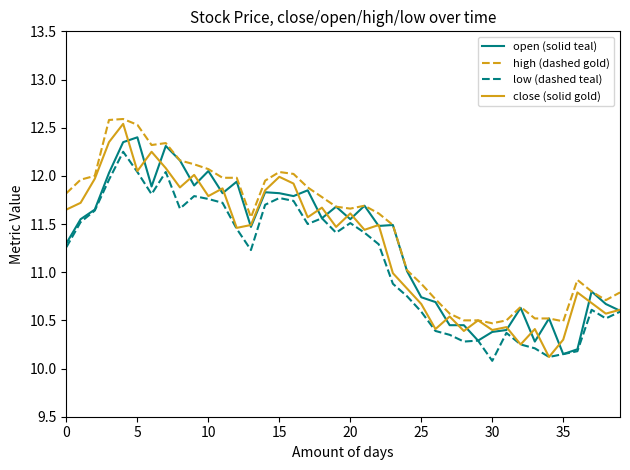

What is the minimum value for high (dashed gold)?

10.5